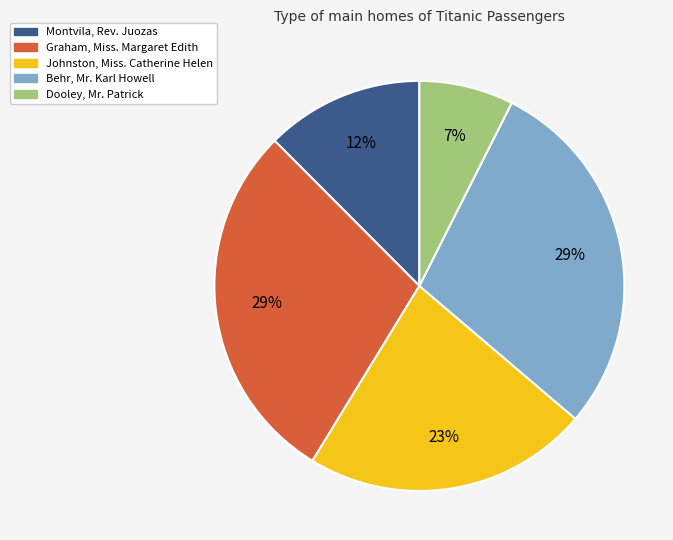

Is there a majority slice in this chart?

No